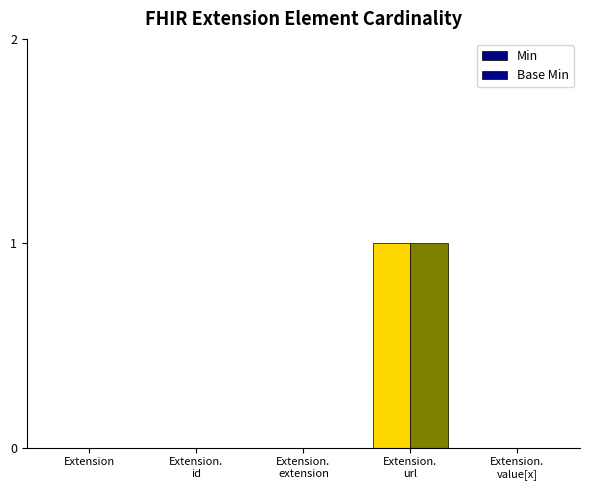

Which series has the largest total across all categories?

Min